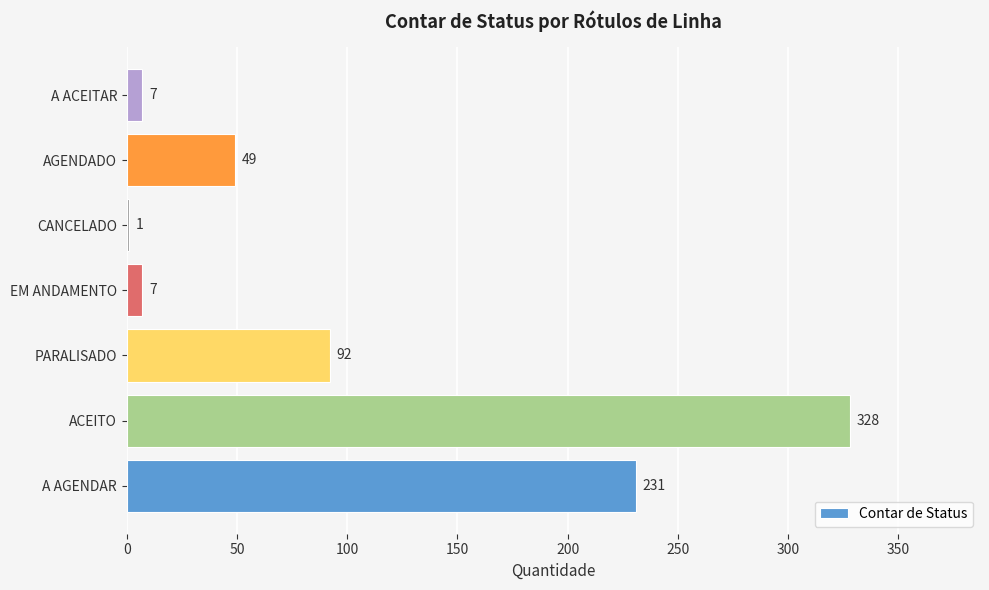

What is the approximate value at EM ANDAMENTO, to the nearest 5?

5